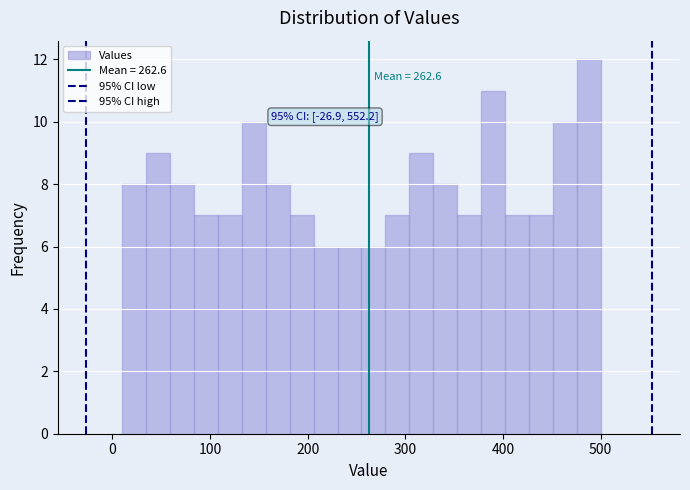

Around what value on the x-axis is the tallest bar? Give the approximate position of its centre, as read against the axis.

490